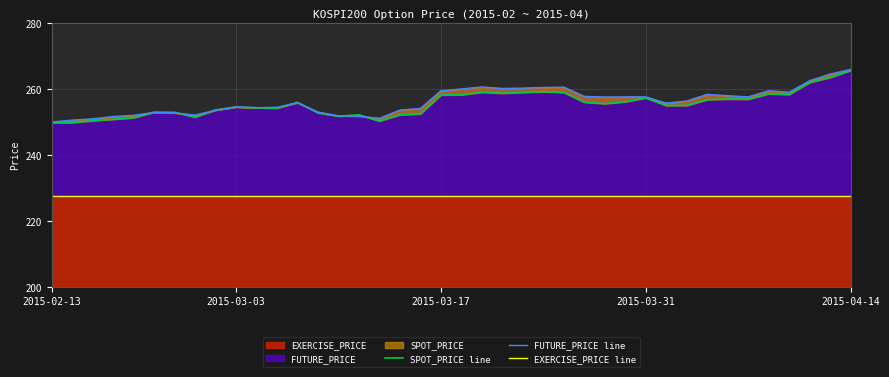

Which category has the lowest value in the FUTURE_PRICE line series?

2015-02-13